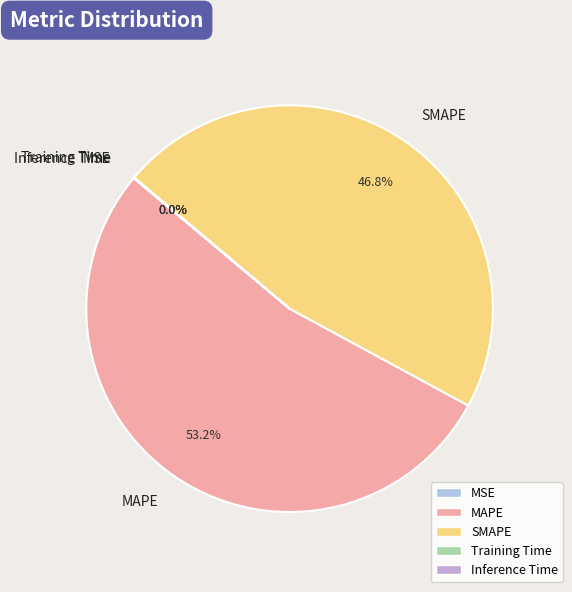

True or false: MAPE accounts for 47% of the total.

False